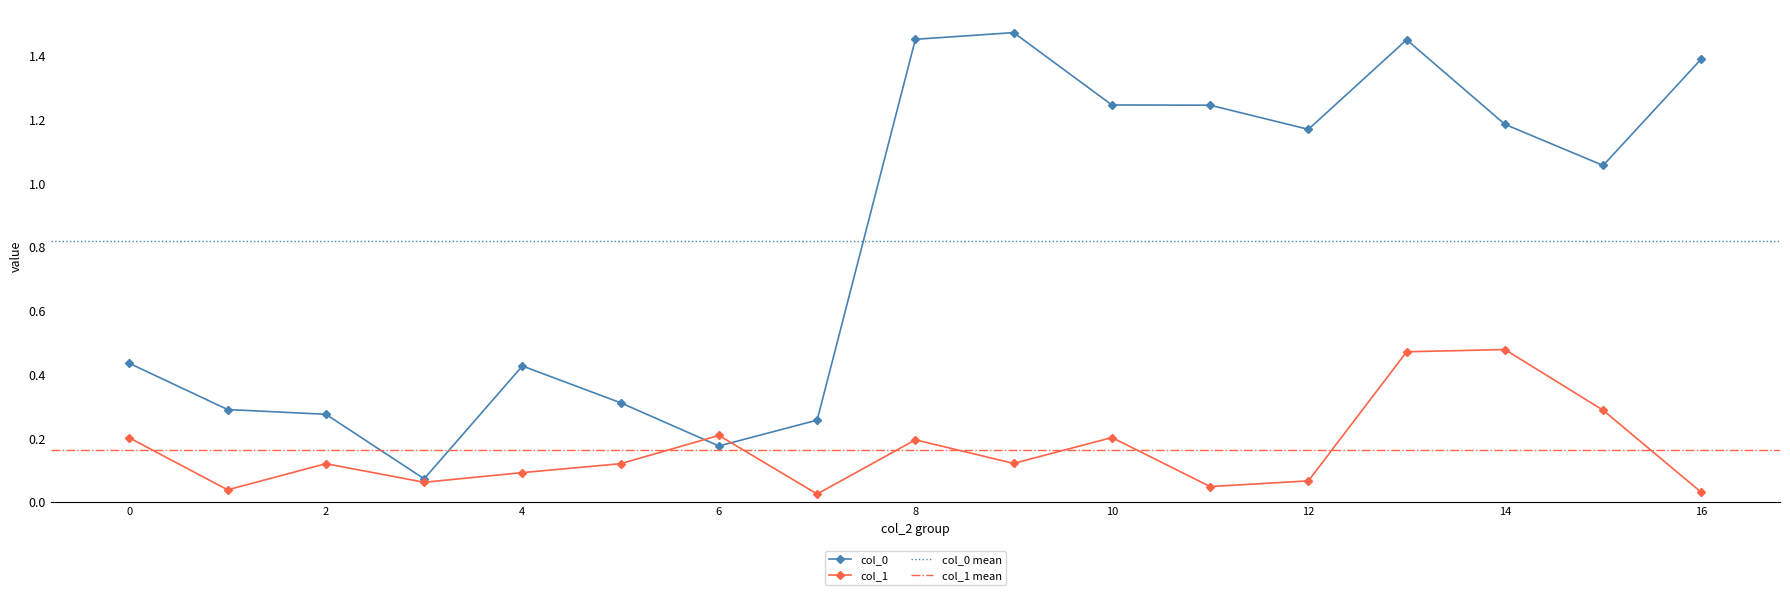

What is the sum of all col_0 values?

13.9